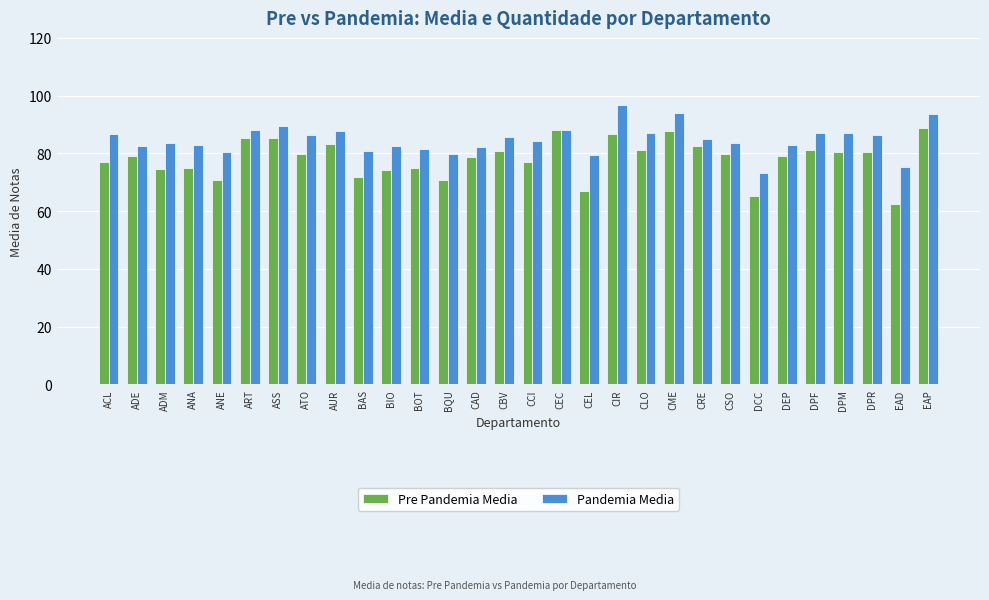

At DPF, list the series in order from largest to smallest.

Pandemia Media, Pre Pandemia Media